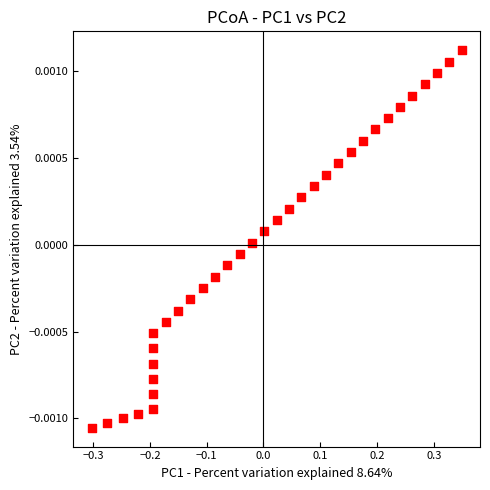

What is the range of X values (max minus min)?

0.7